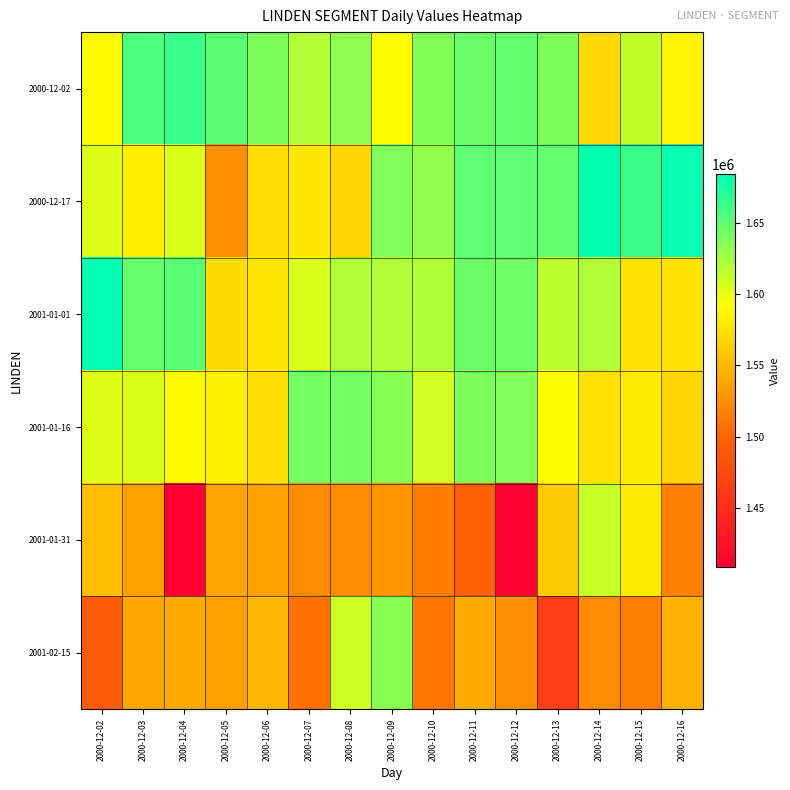

Which series has the largest range (max minus min)?

2001-01-31